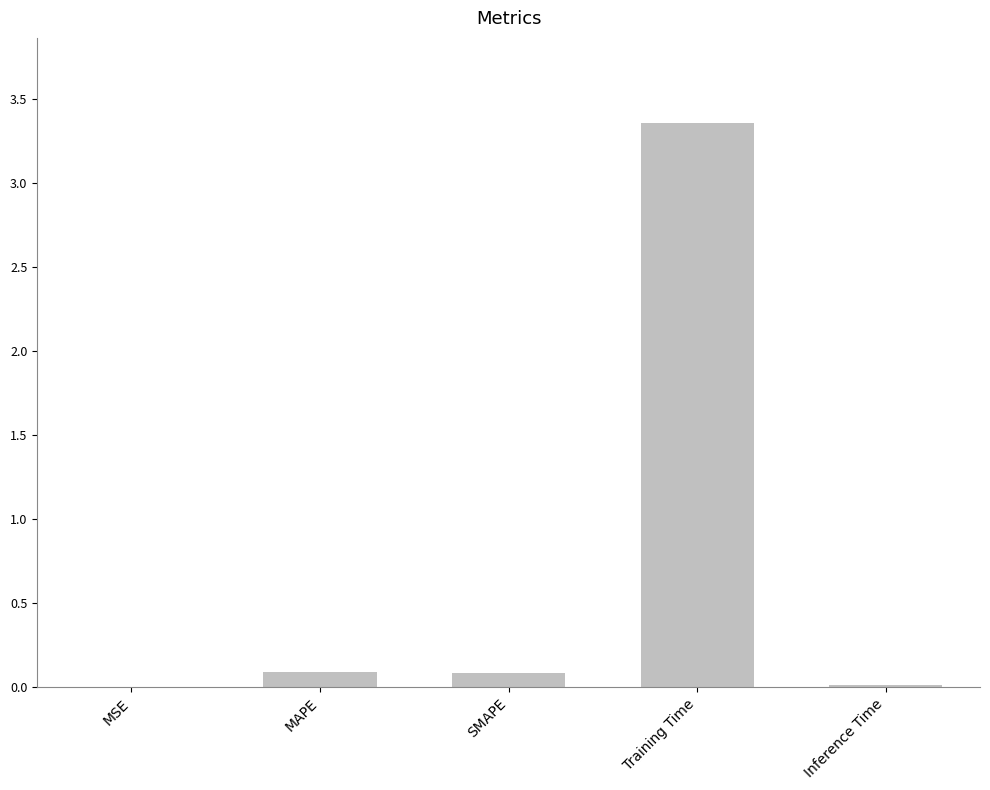

Which category has the highest value across all series?

Training Time